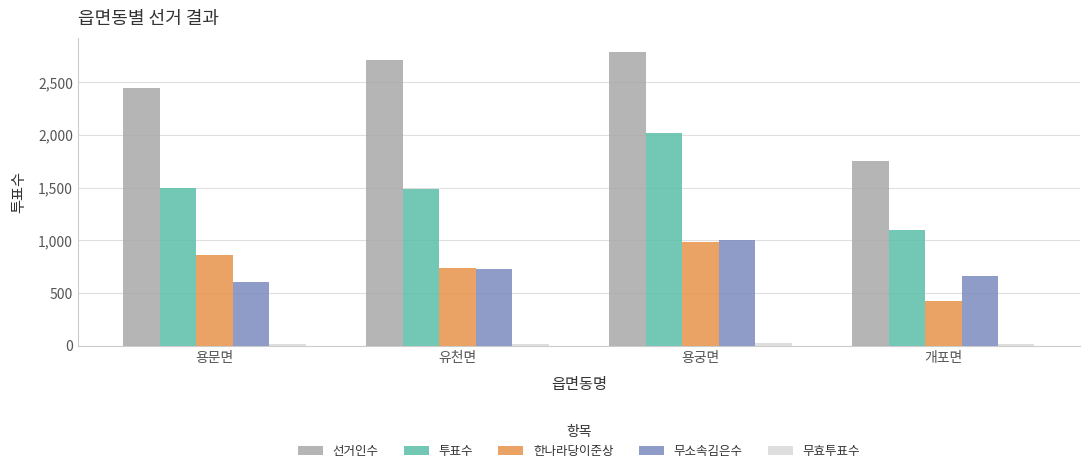

How many distinct data groups are displayed?

5